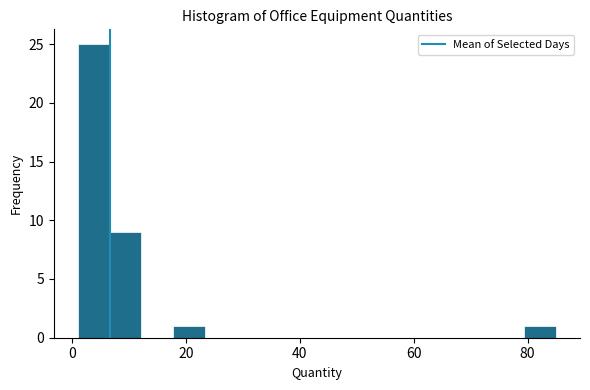

Around what value on the x-axis is the tallest bar? Give the approximate position of its centre, as read against the axis.

4